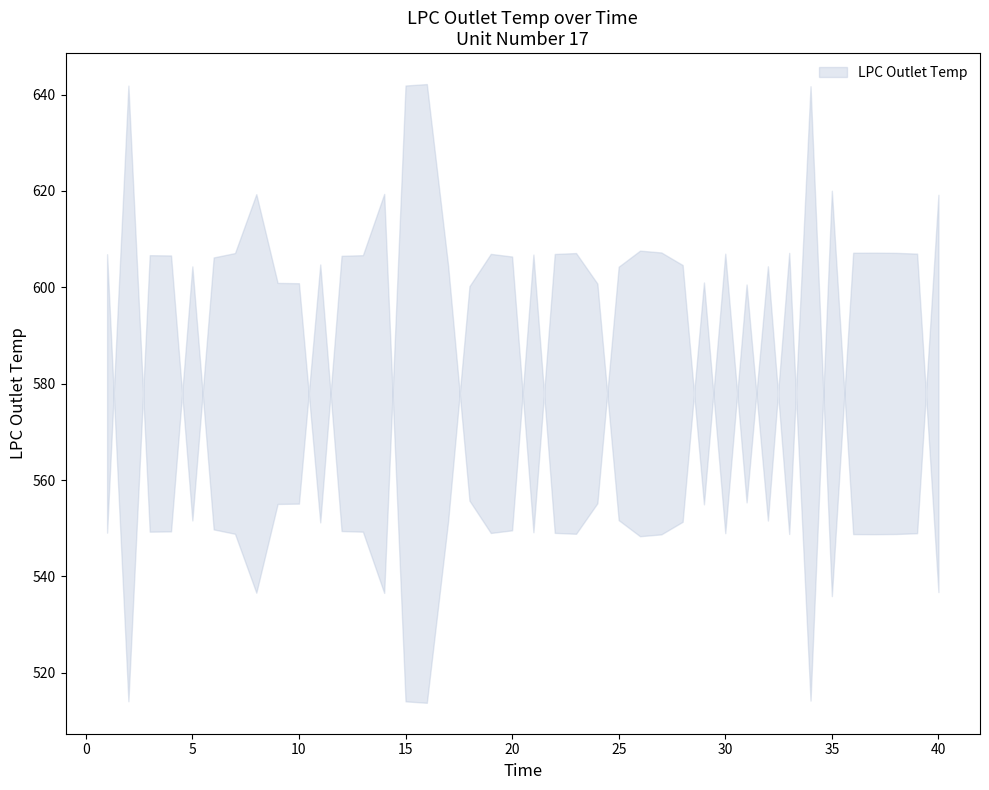

How many lines are shown in the chart?

1